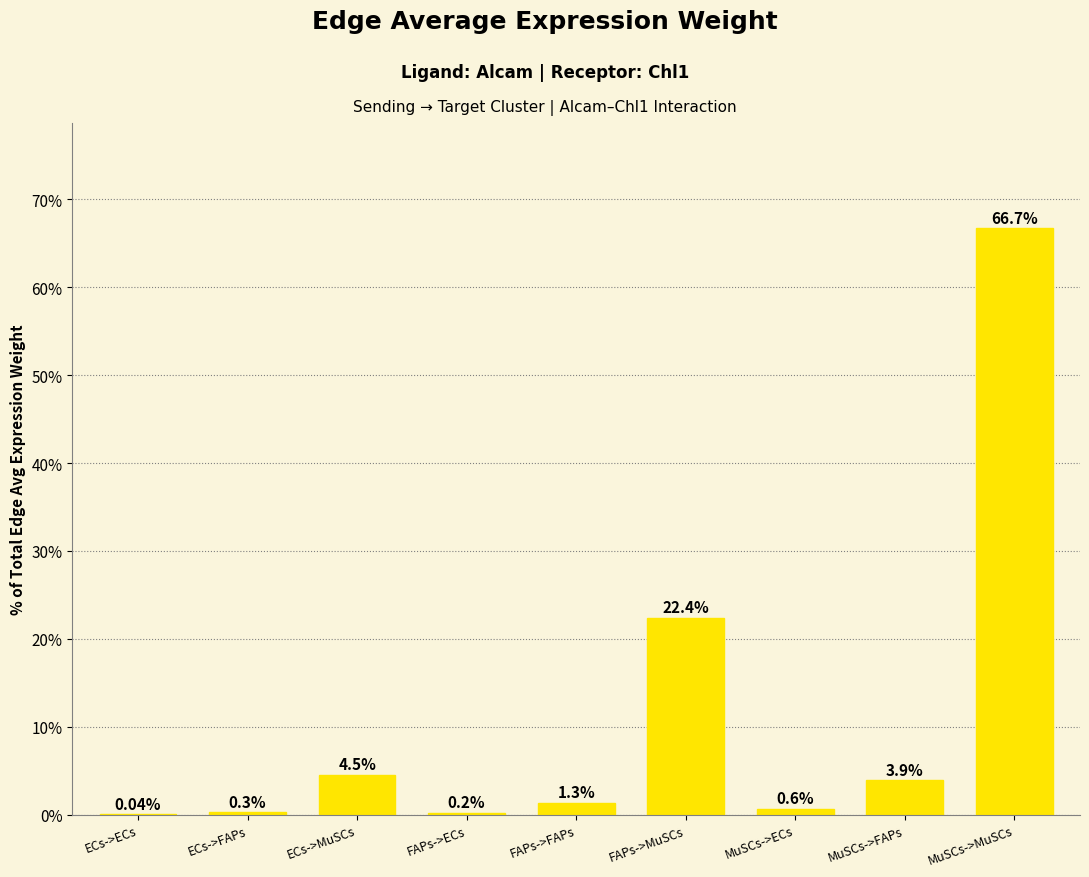

Which label corresponds to the largest value in the chart?

MuSCs->MuSCs